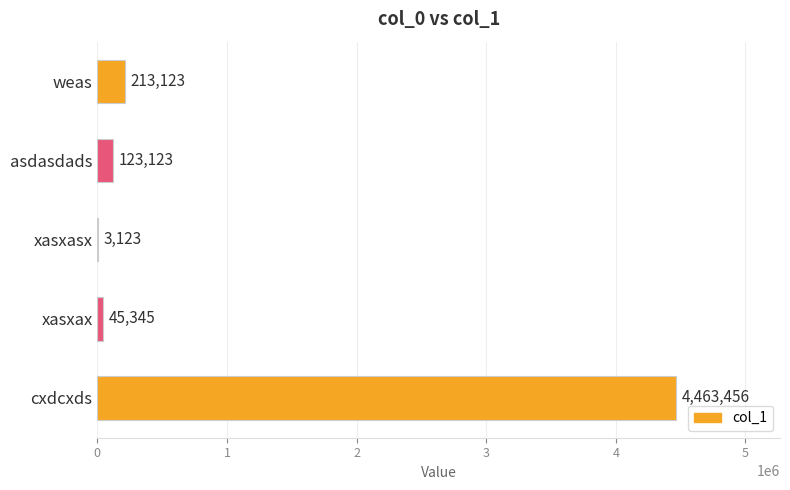

At which label is the value closest to 2233289?

weas